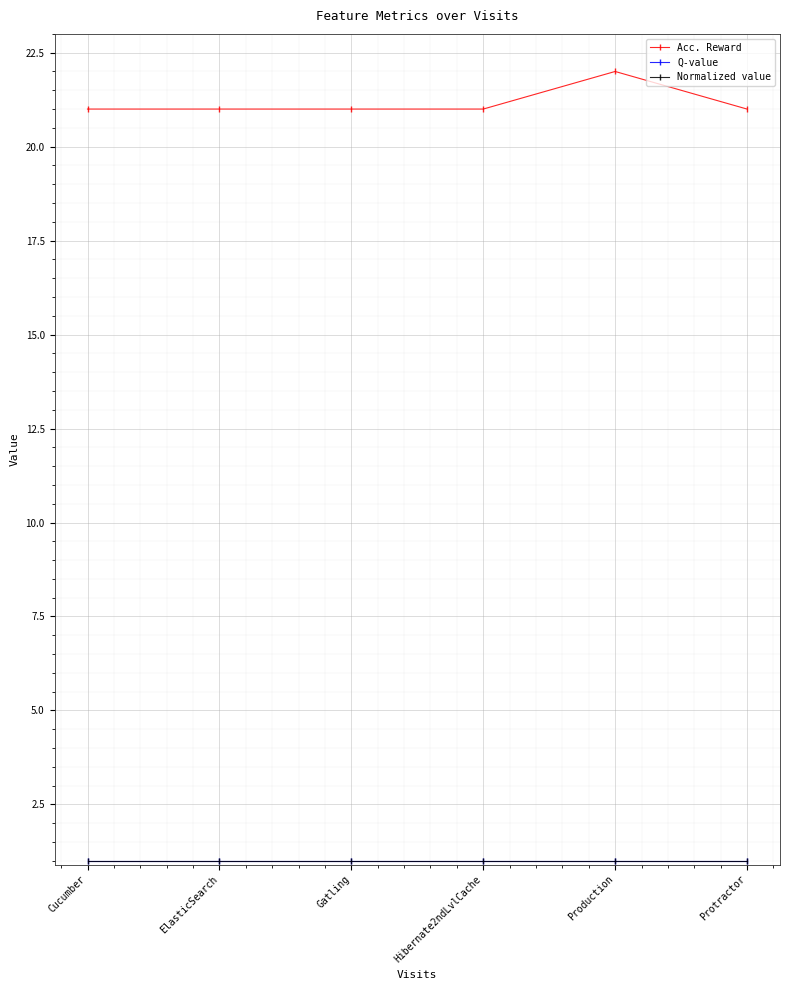

At which category is the sum across all series the highest?

Production